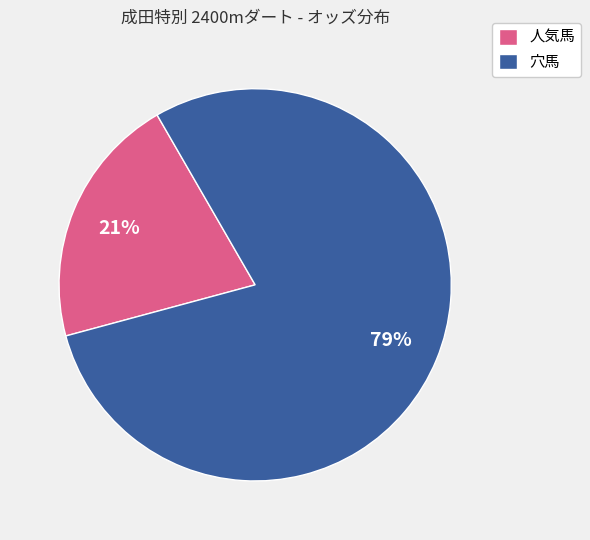

Which slice is the smallest?

人気馬